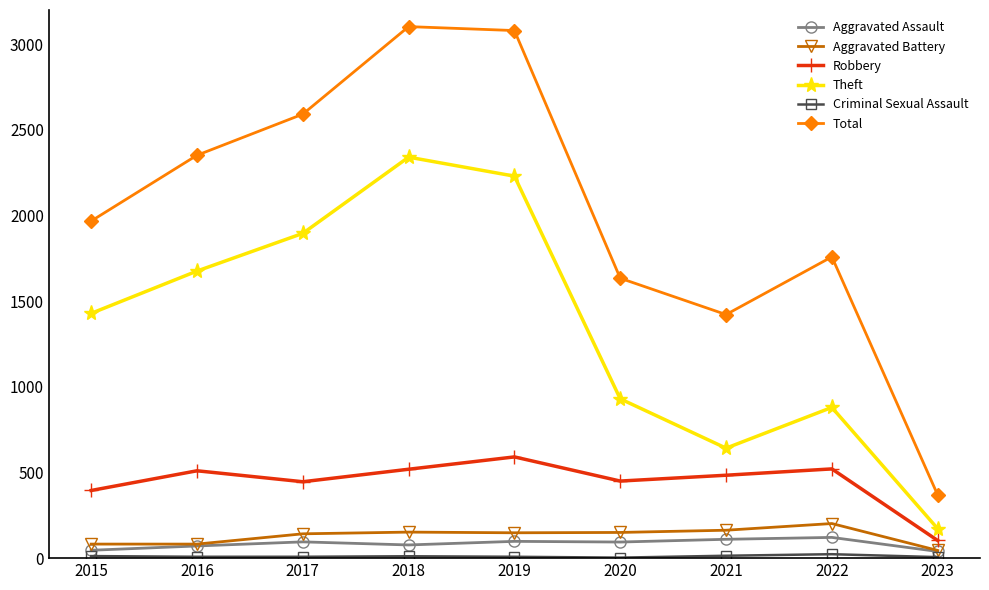

What is the total value across all series at 2020?

3261